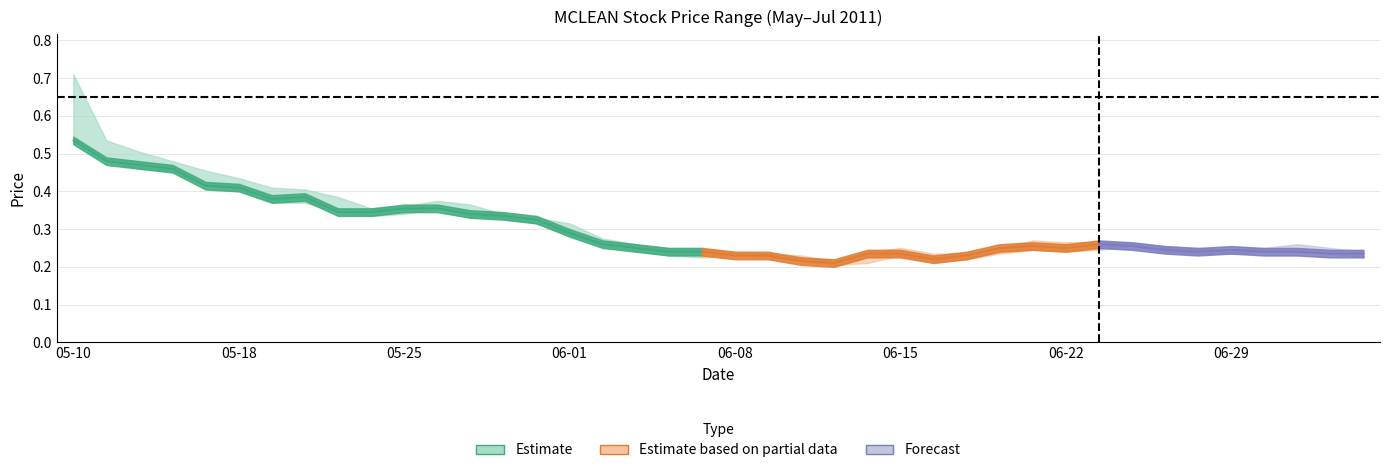

How many high values are between 0 and 1?

40